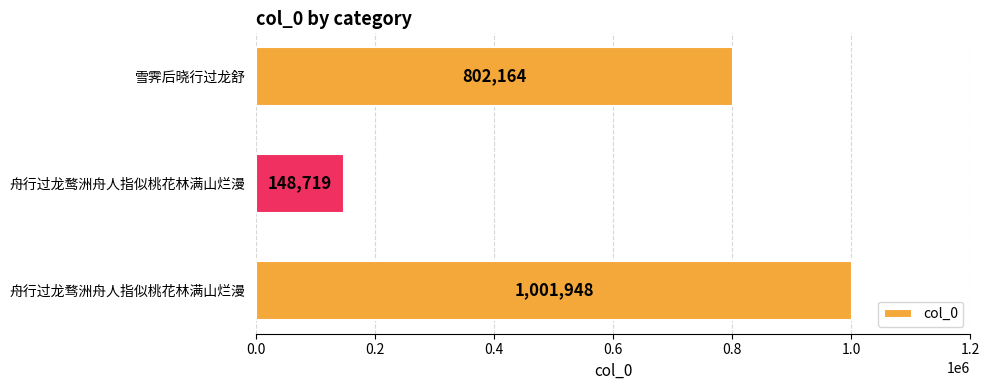

Reading bottom to top, transcribe all the data shown in this chart.

舟行过龙骛洲舟人指似桃花林满山烂漫=1001948	舟行过龙鹜洲舟人指似桃花林满山烂漫=148719	雪霁后晓行过龙舒=802164